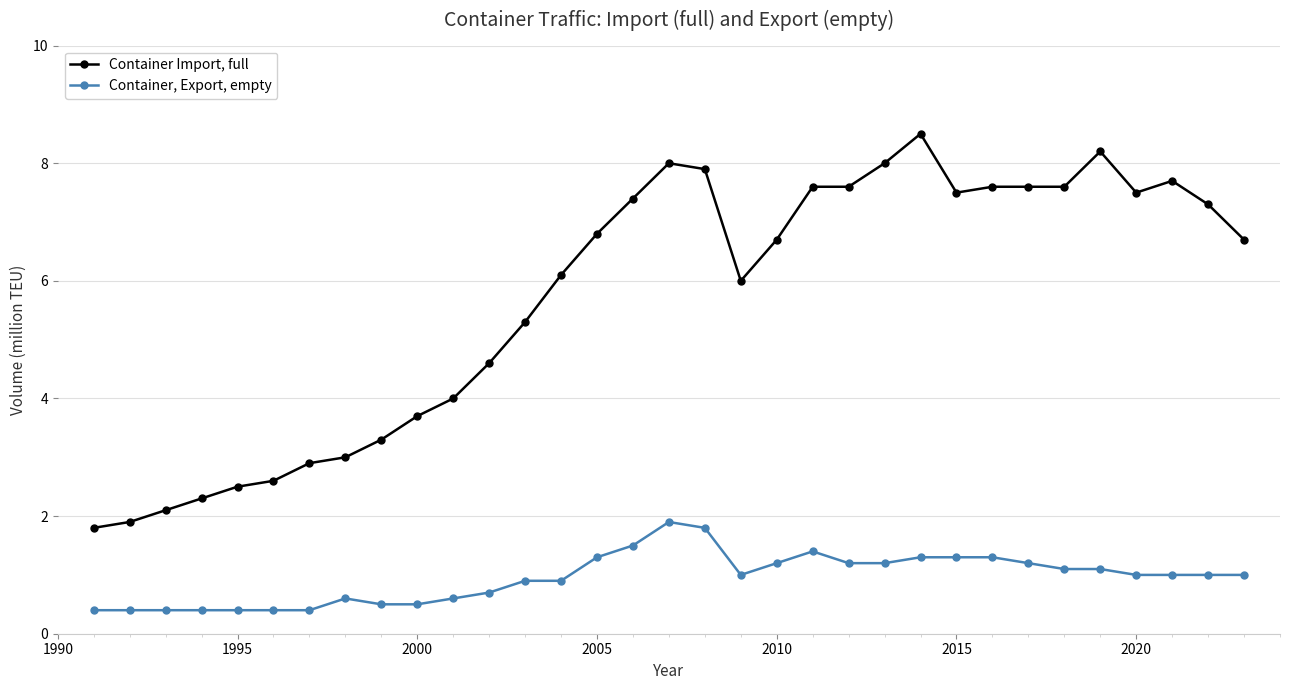

Does the chart display data point markers on the line(s)?

Yes